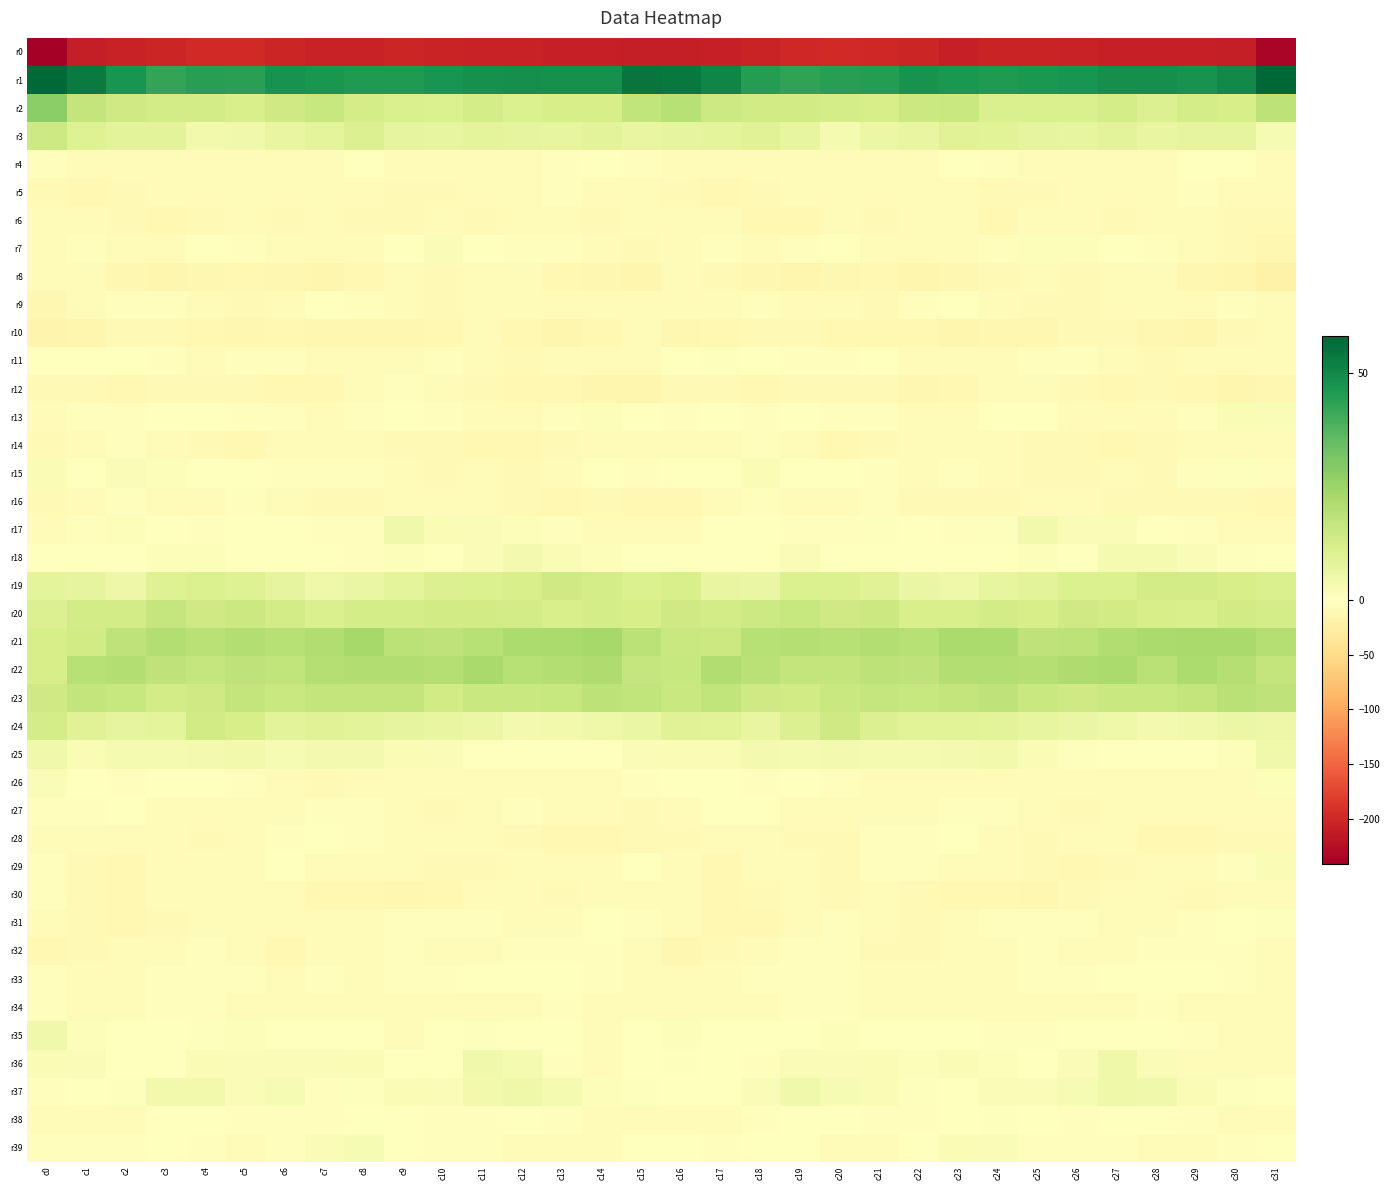

Count the number of categories in the chart.

32